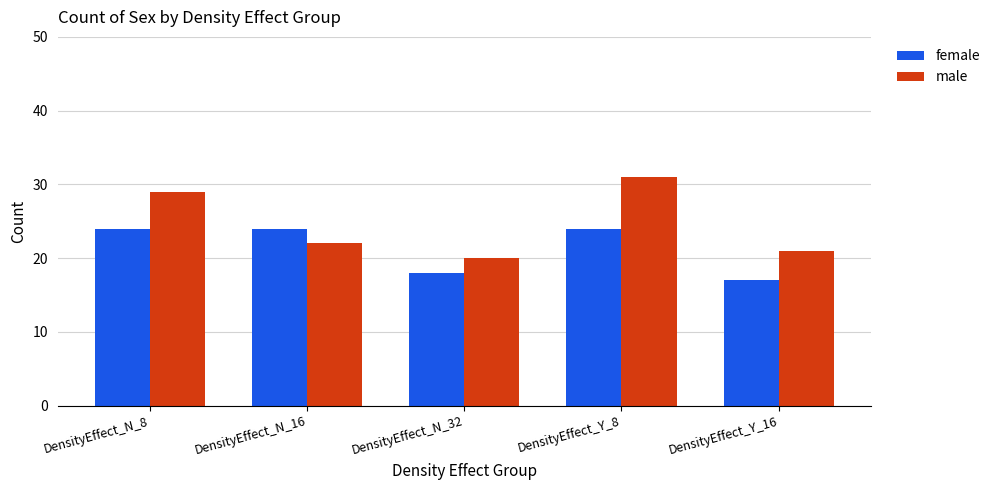

What position from the right is DensityEffect_N_8?

5